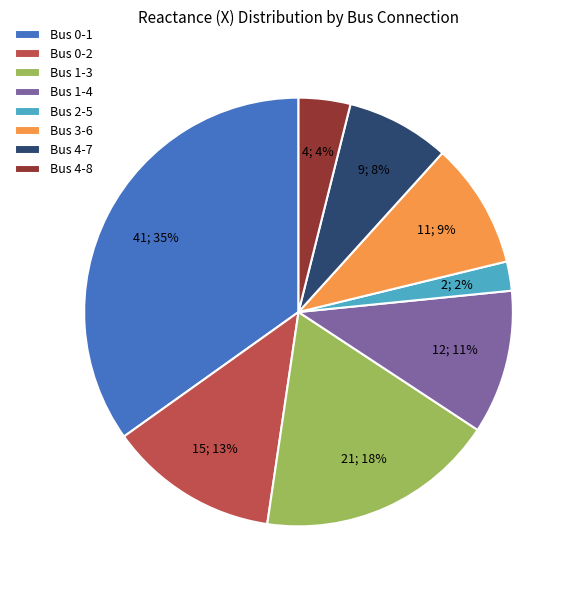

What percentage is the Bus 1-3 slice, to the nearest percent?

18%